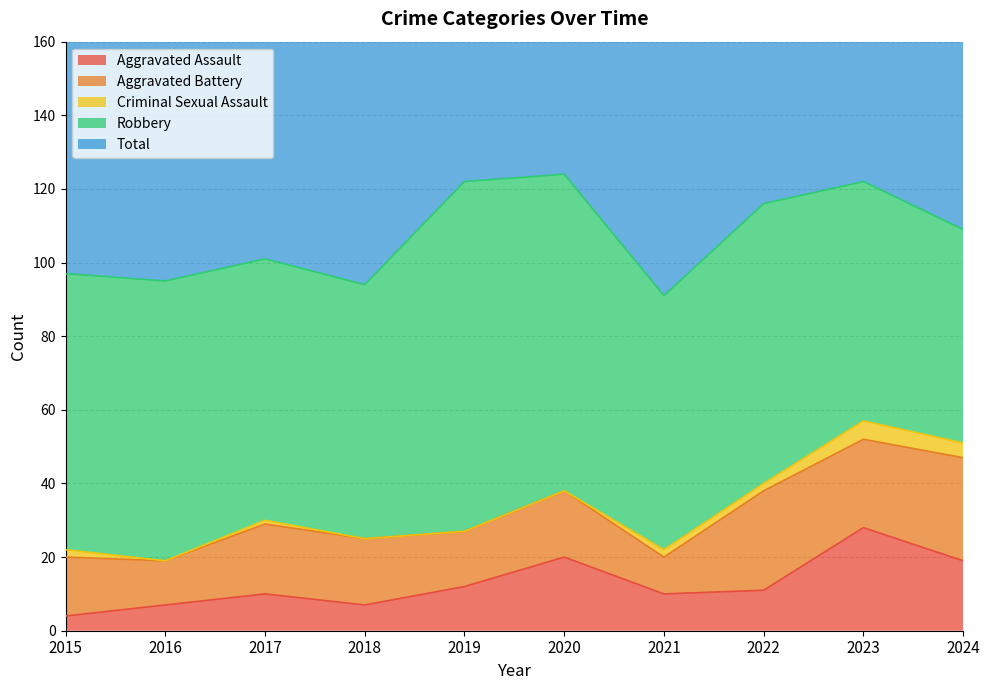

How many values in the Total series exceed 110?

4